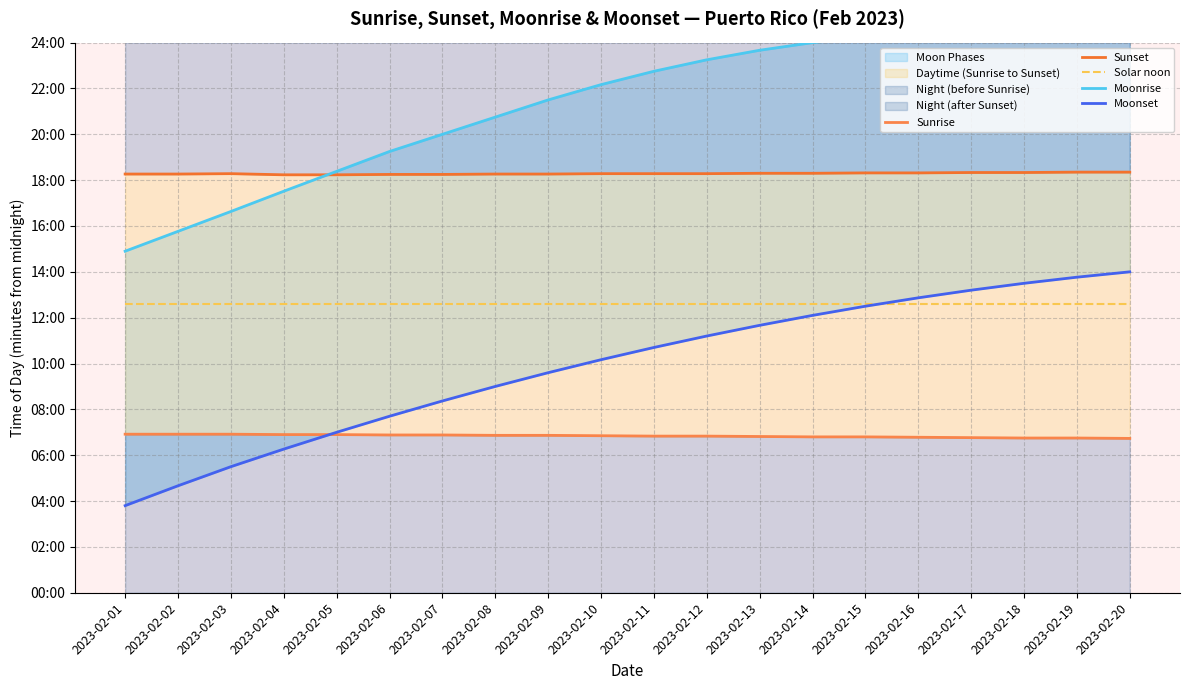

Which category has the lowest value in the Sunrise series?

2023-02-20